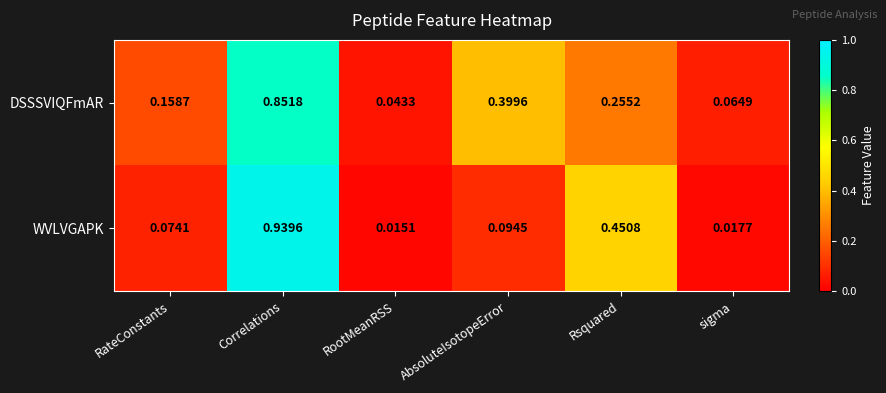

At which label does WVLVGAPK reach its peak?

Correlations